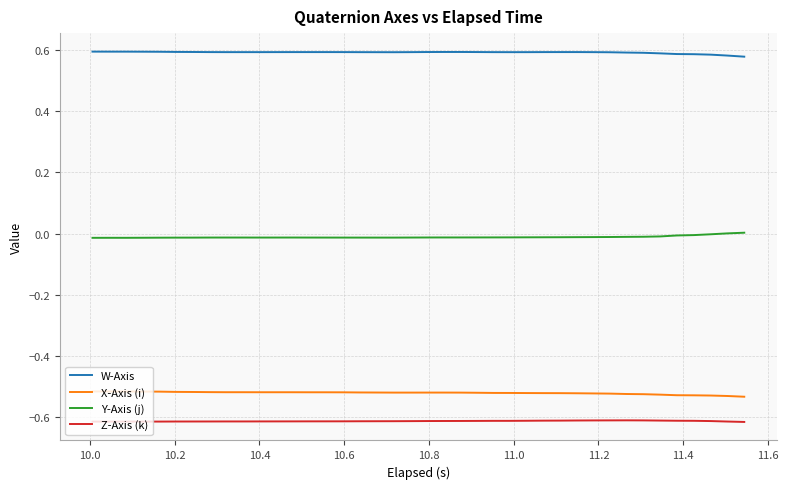

Which series has the largest total across all categories?

W-Axis